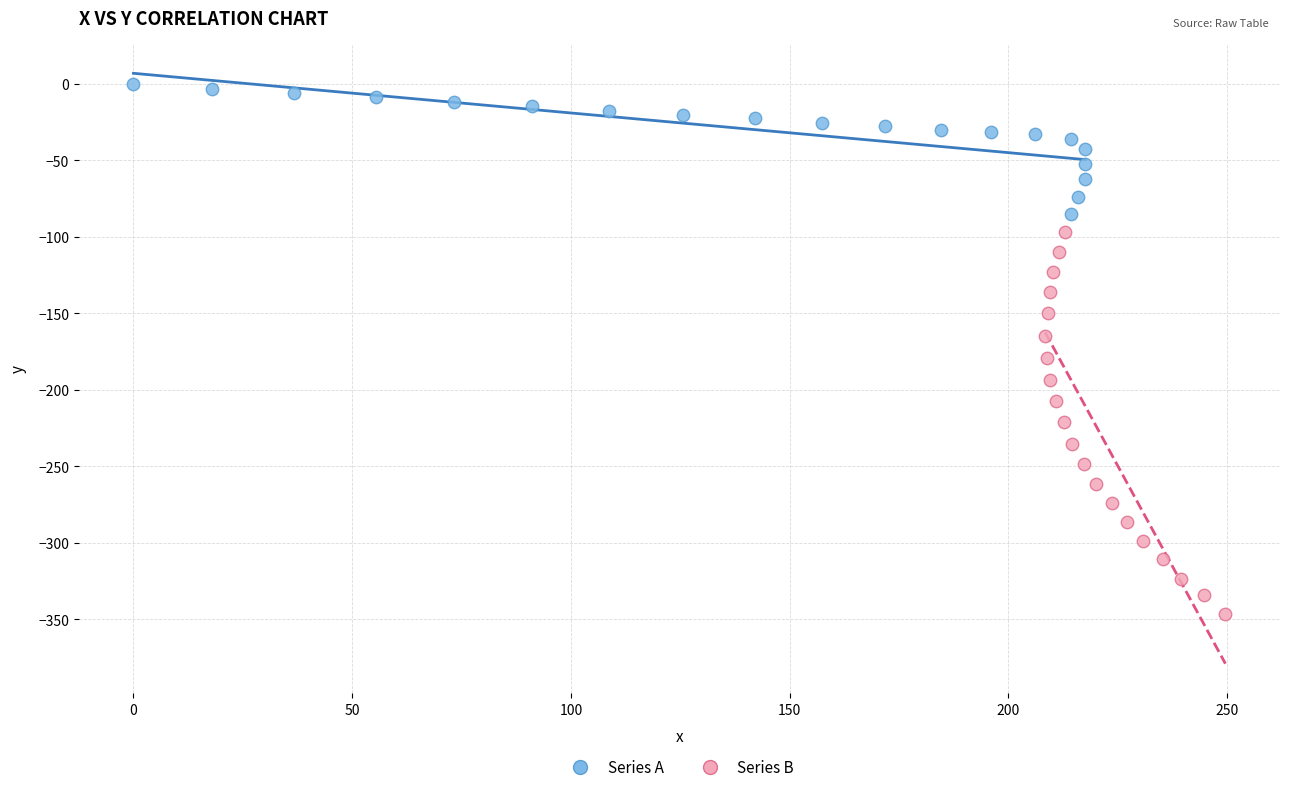

Which series reaches the minimum Y coordinate?

Series B